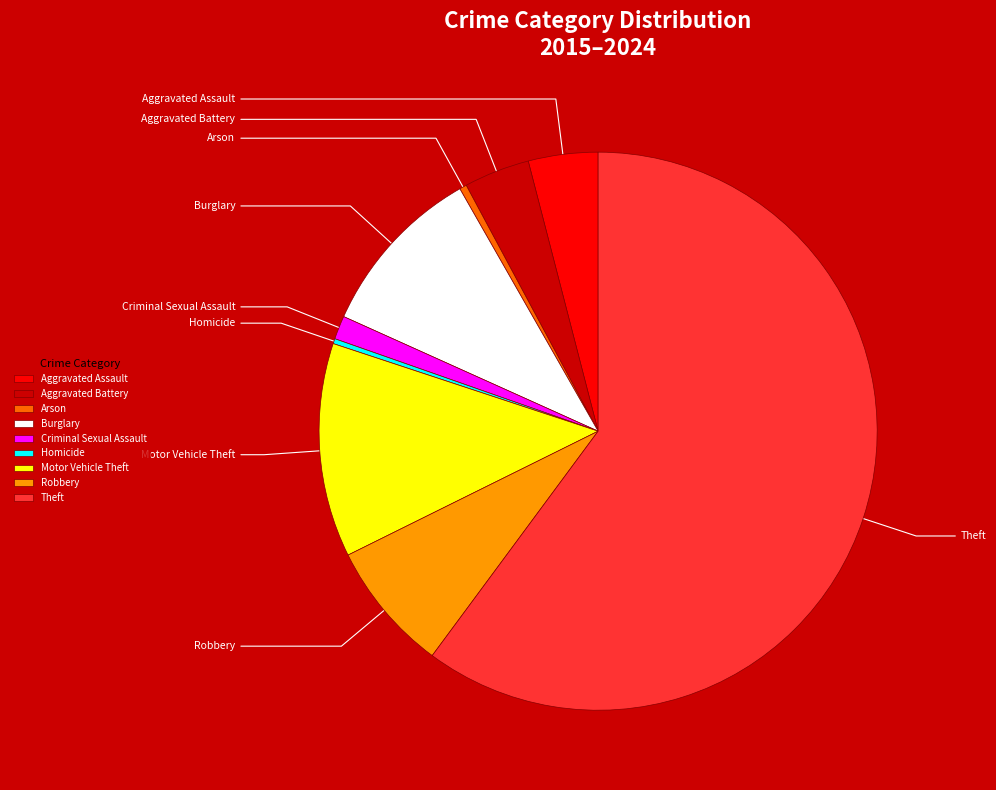

To the nearest percent, what portion does Criminal Sexual Assault represent?

1%